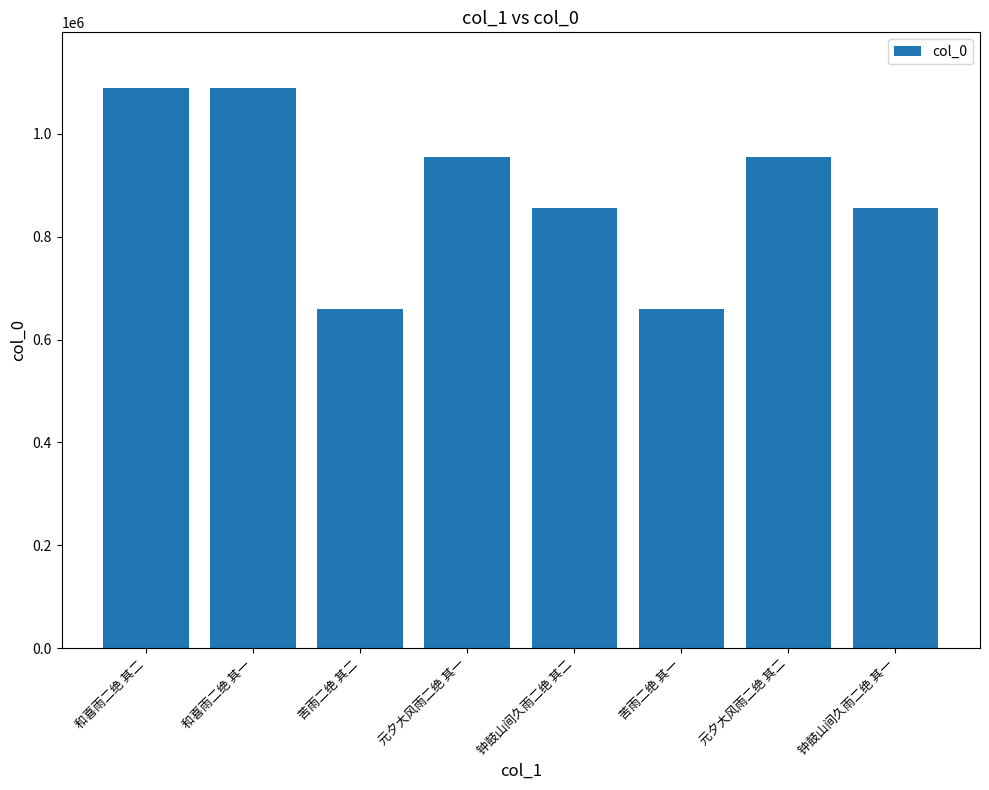

What is the change in value from 苦雨二绝 其一 to 元夕大风雨二绝 其二?

+295625